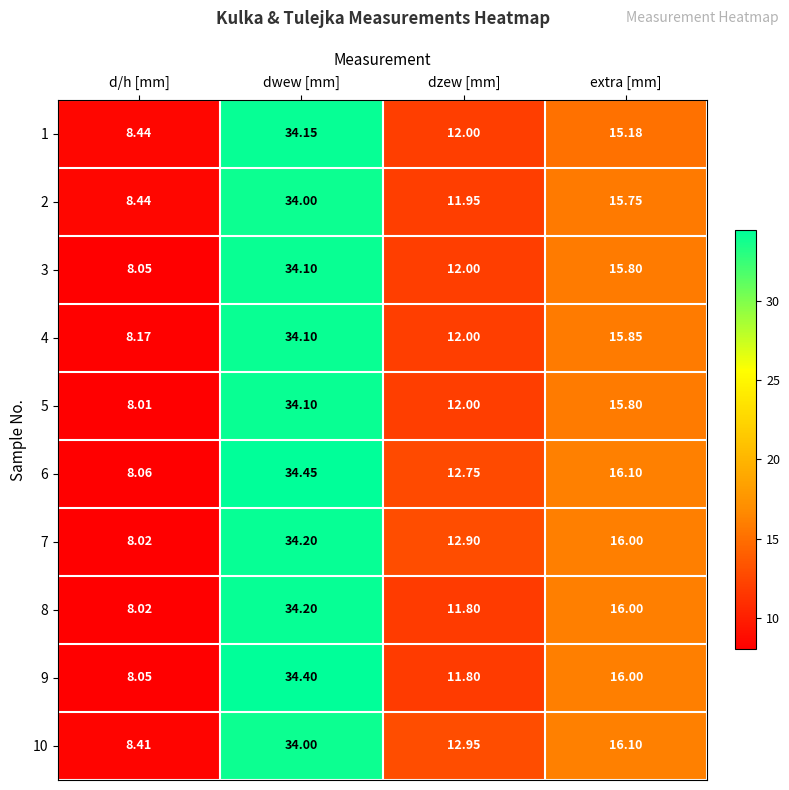

At which label does 5 reach its minimum?

d/h [mm]